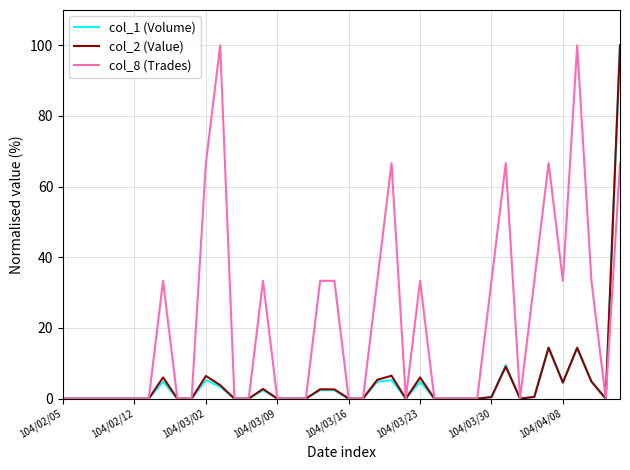

What is the maximum value for col_1 (Volume)?

100.0